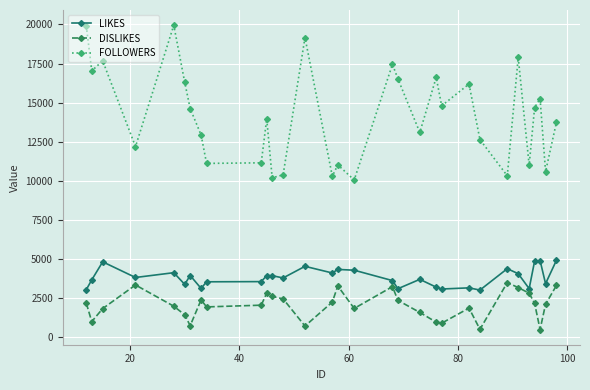

Which series has the largest total across all categories?

FOLLOWERS